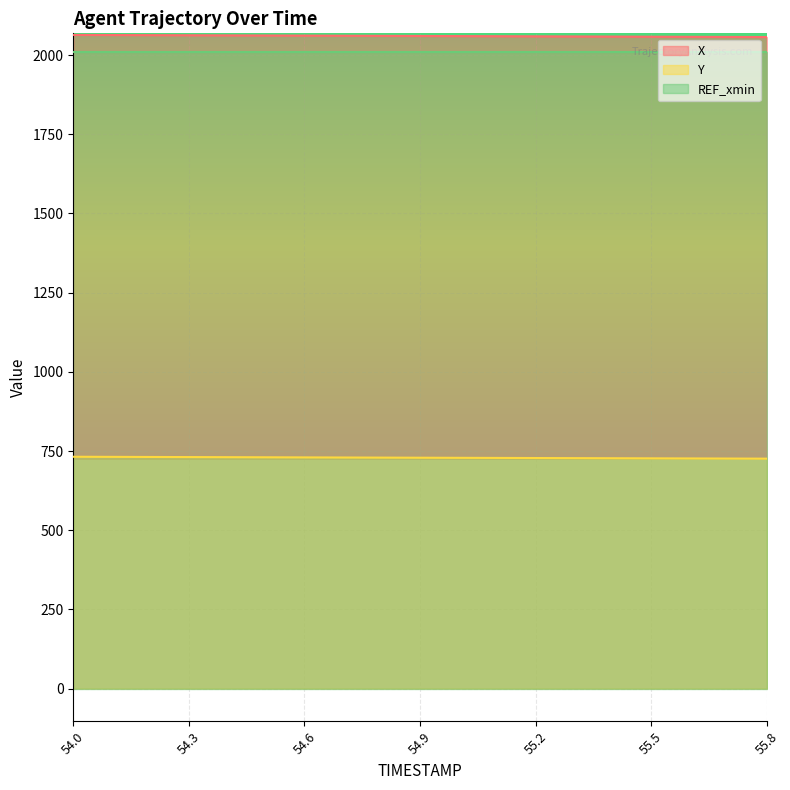

What is the lowest value of the Y series?

725.8